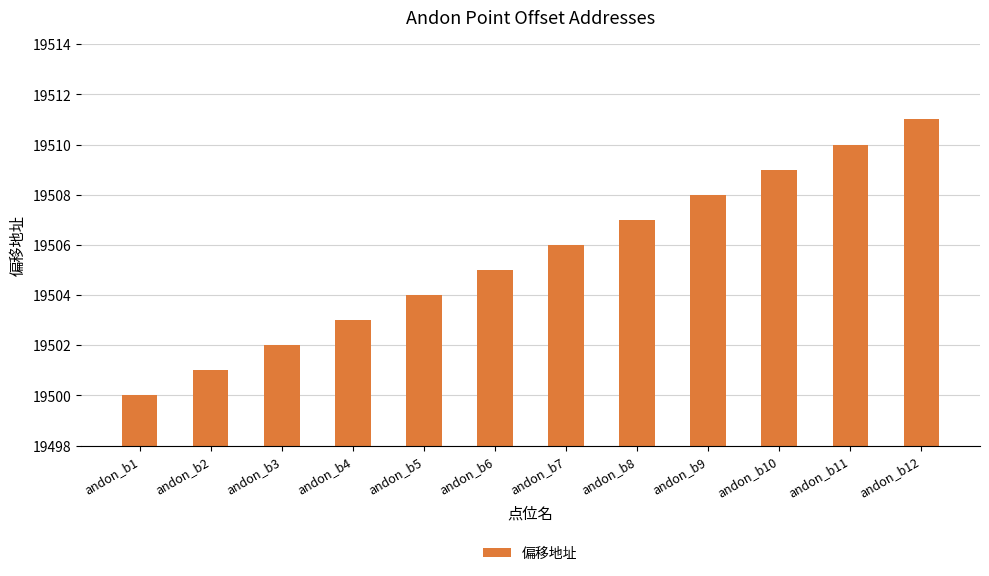

Reading left to right, what are all the values shown in this chart?

andon_b1=19500	andon_b2=19501	andon_b3=19502	andon_b4=19503	andon_b5=19504	andon_b6=19505	andon_b7=19506	andon_b8=19507	andon_b9=19508	andon_b10=19509	andon_b11=19510	andon_b12=19511